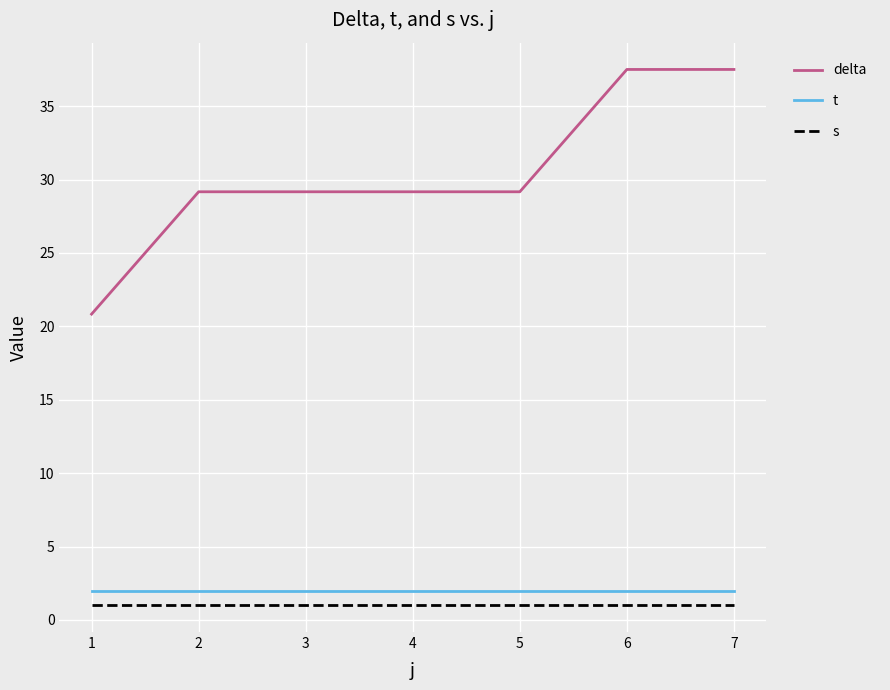

True or false: delta and t cross at least once.

False